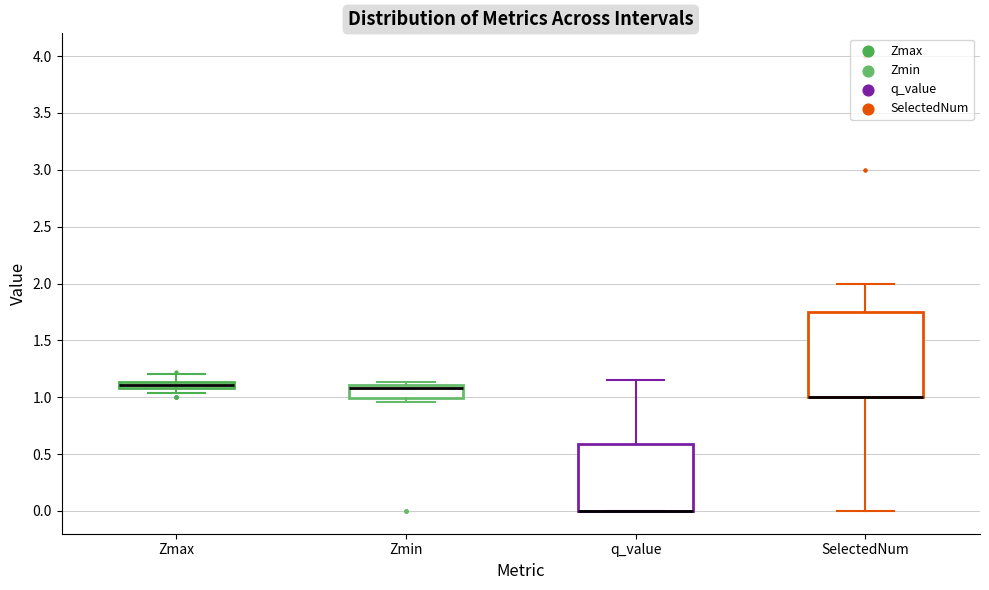

Which box is the tallest, from its lower edge to its upper edge?

SelectedNum